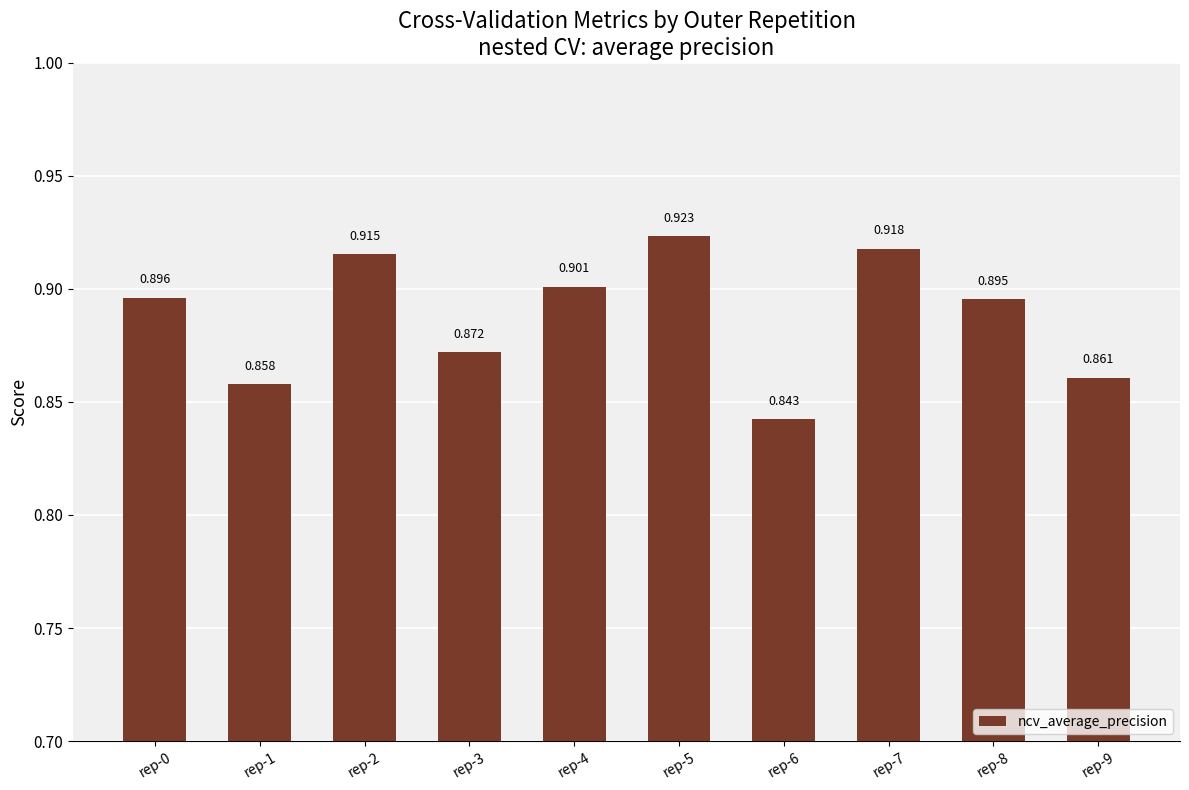

Rank the categories by value from highest to lowest.

rep-5, rep-7, rep-2, rep-4, rep-0, rep-8, rep-3, rep-9, rep-1, rep-6